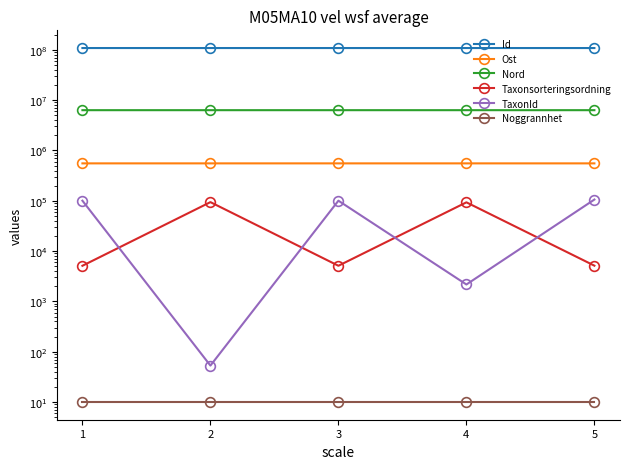

Which has a higher value, 2 or 1?

1